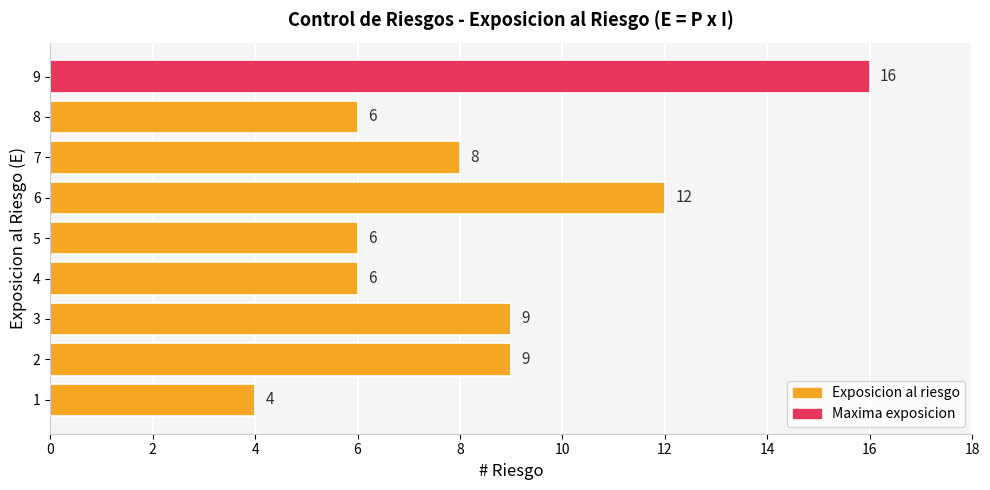

How many values are below 8?

4